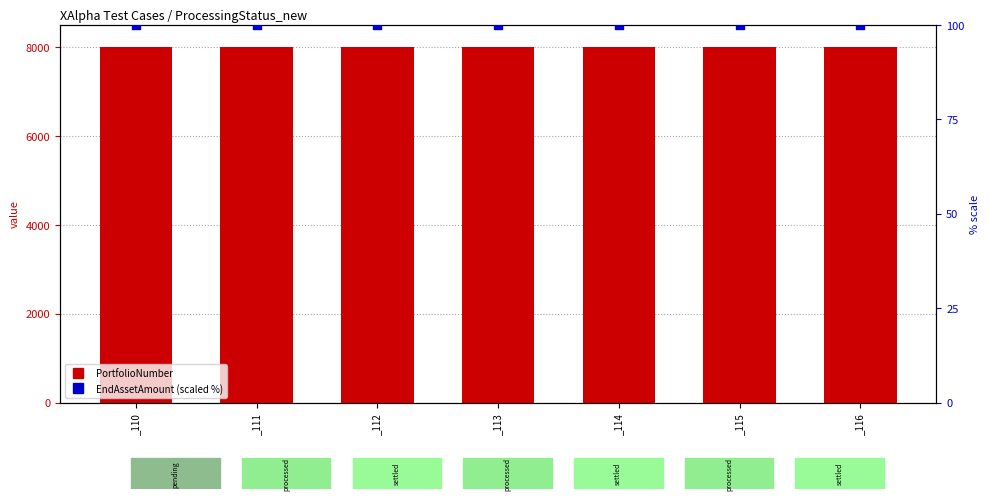

At how many categories does at least one series exceed 5832?

7